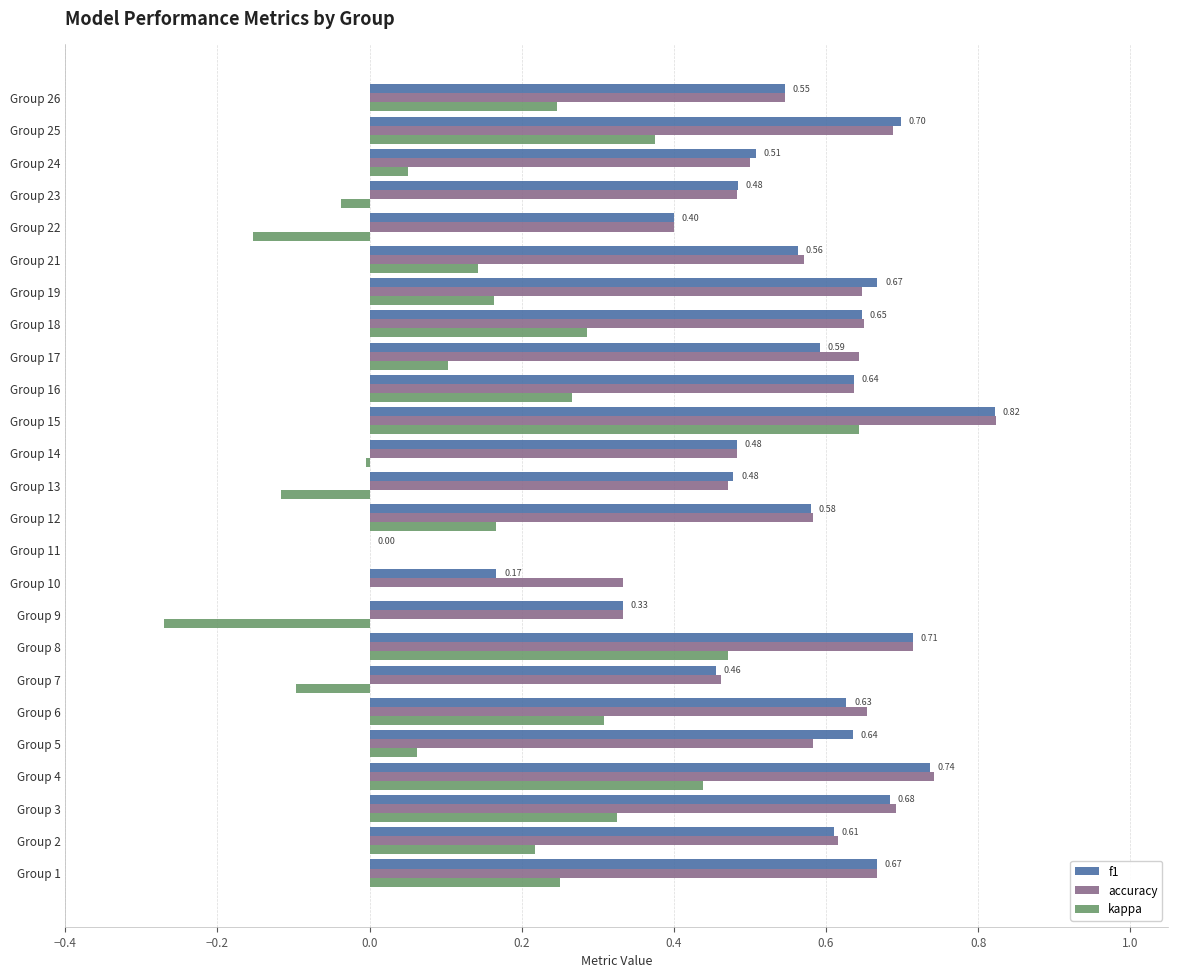

At which category is the sum across all series the highest?

Group 15